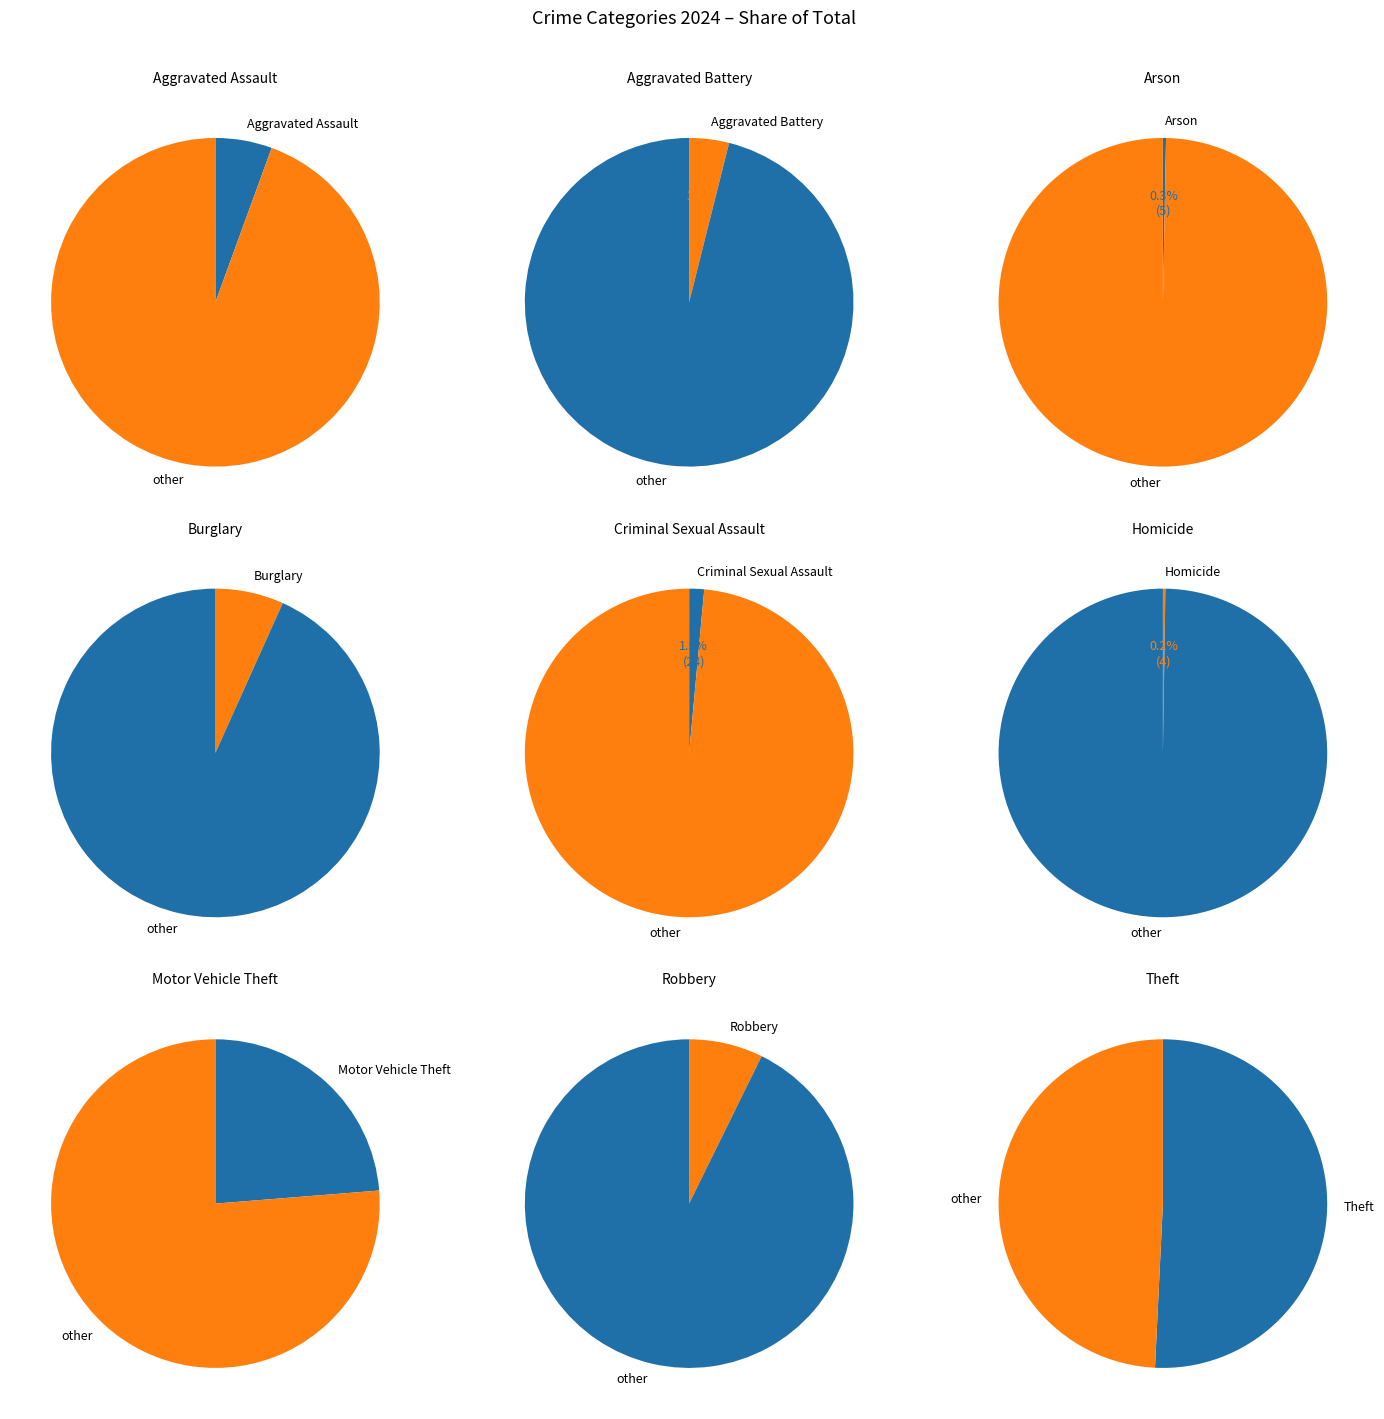

Which category has the smallest portion of the pie?

Homicide